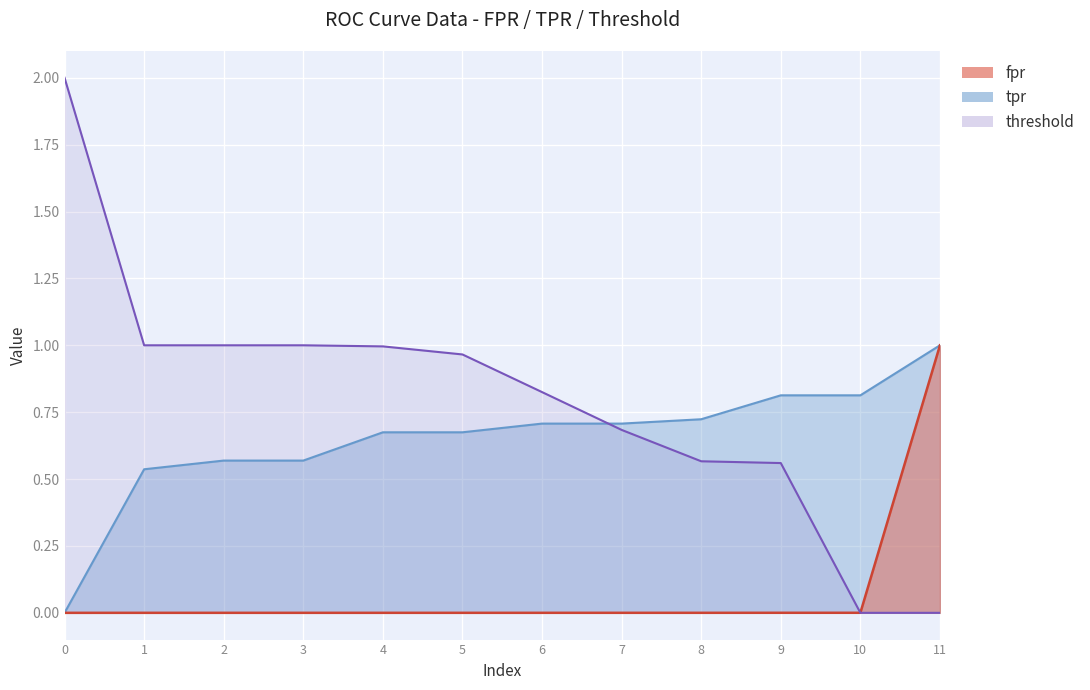

How many lines are shown in the chart?

3